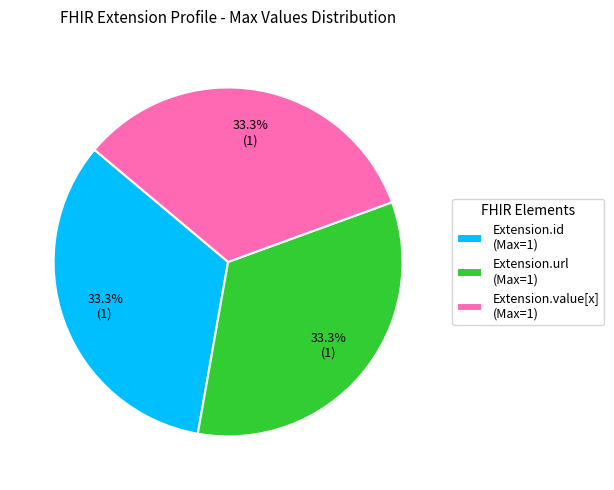

Is Extension.id (Max=1) the majority of the pie?

No